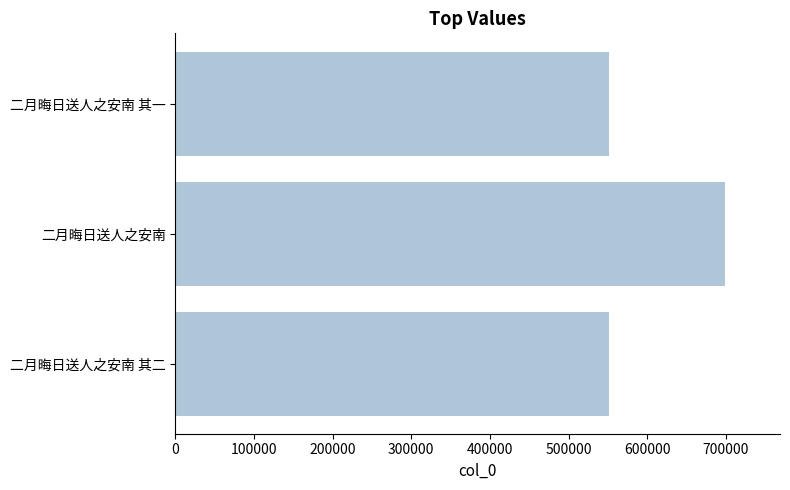

What value does the data have at 二月晦日送人之安南 其二?

551569